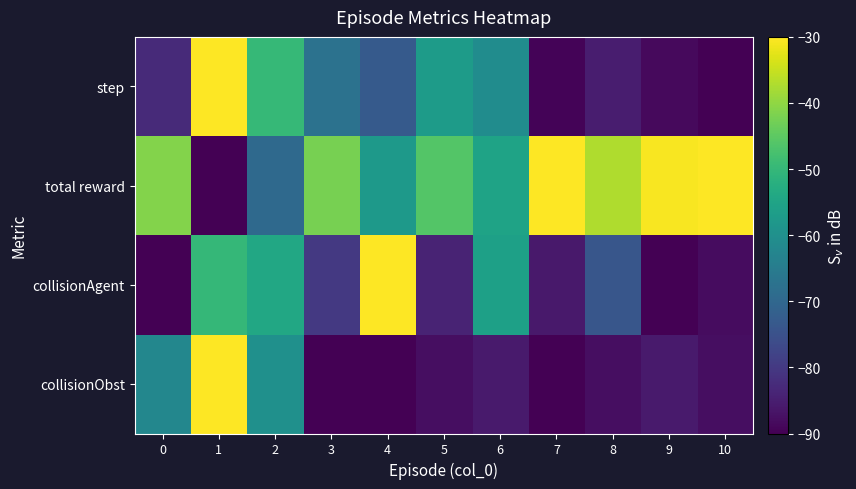

What is the minimum value shown in the chart?

-90.0